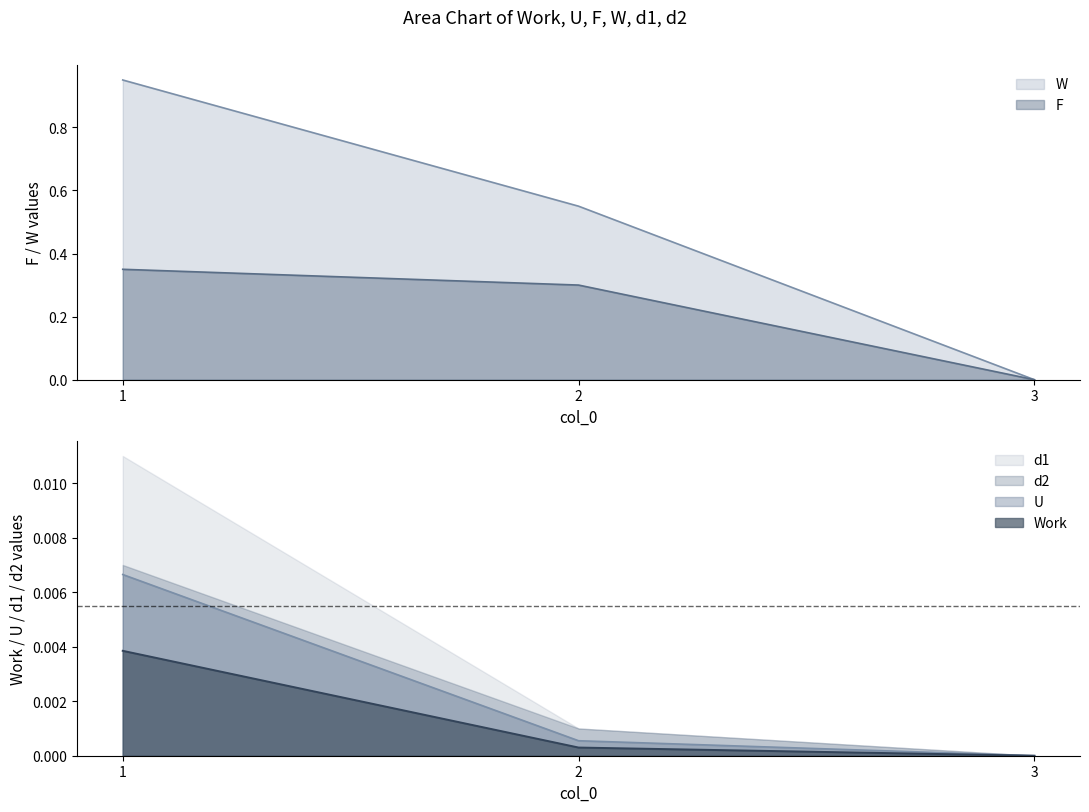

What is the sum of all F values?

0.6